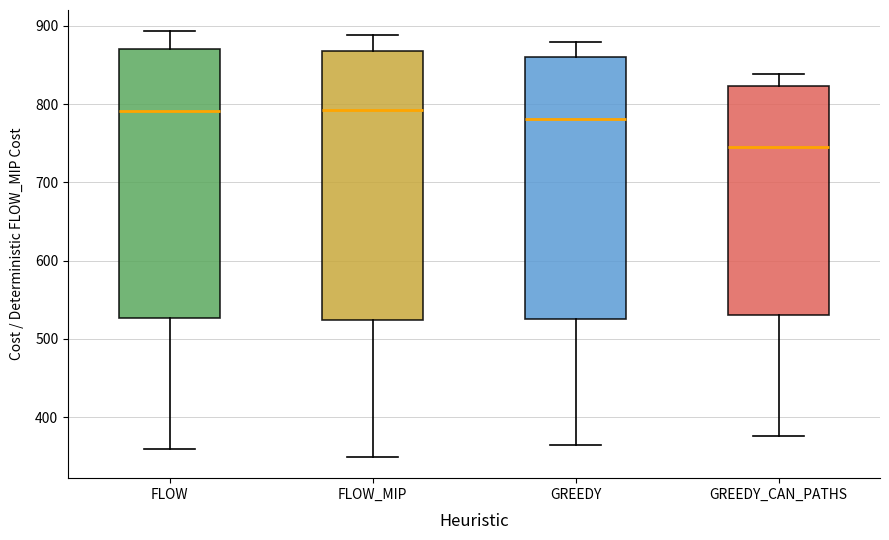

Where does the upper whisker of the box for GREEDY end on the y-axis? The values are not printed on the chart, so give them approximately, as read against the axis.

880